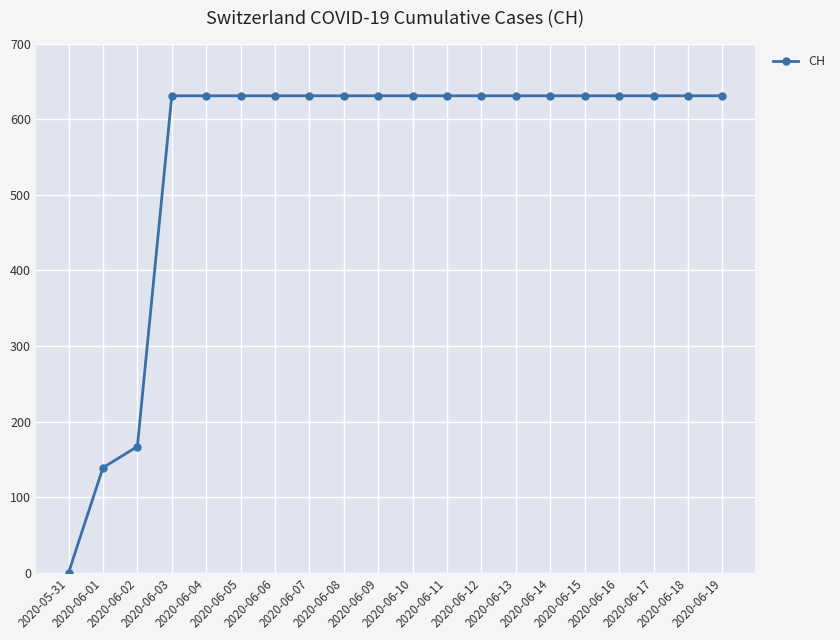

Reading left to right, transcribe all the data shown in this chart.

0	139	167	631	631	631	631	631	631	631	631	631	631	631	631	631	631	631	631	631